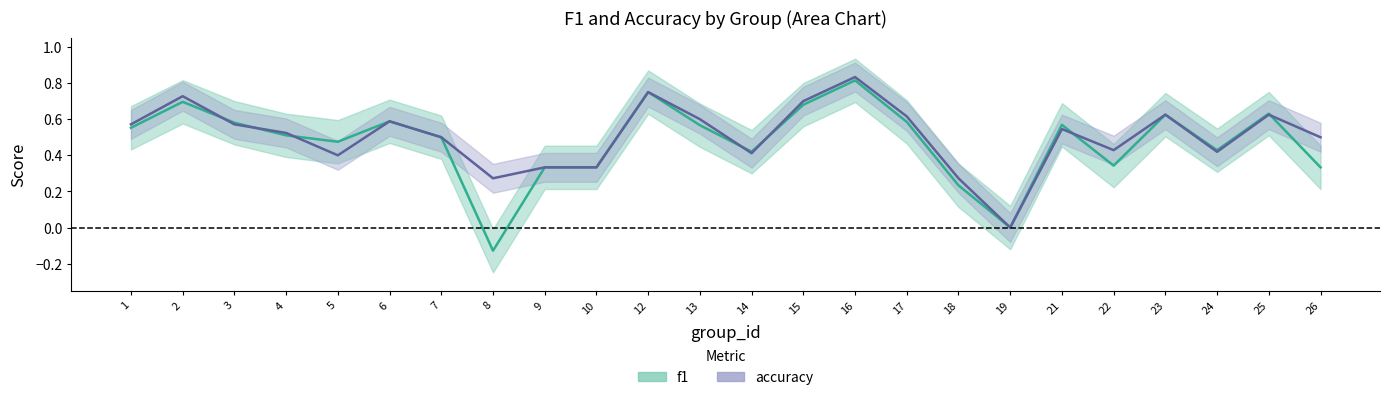

How many values in f1 are below zero?

1